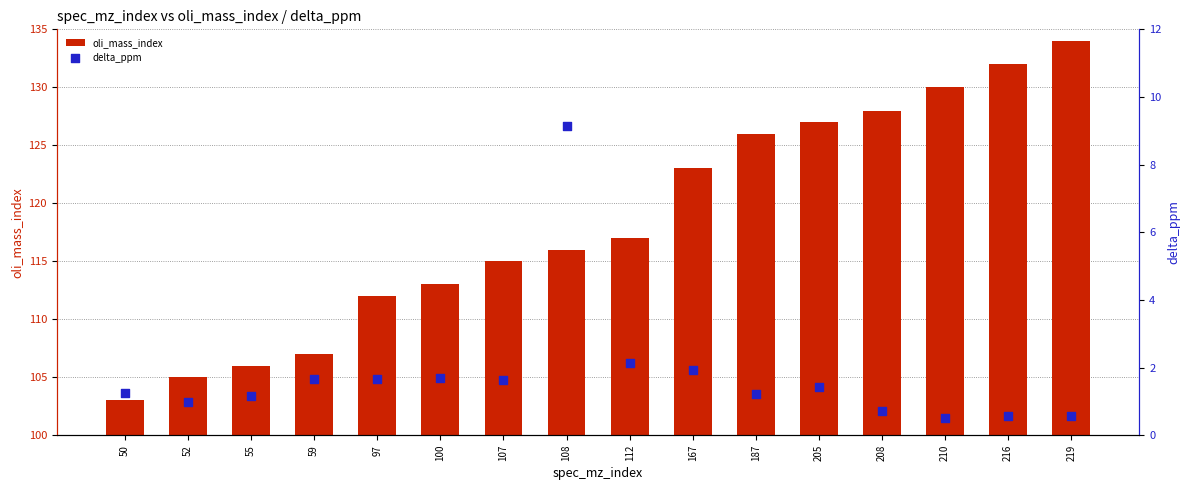

Which series reaches the minimum Y coordinate?

delta_ppm